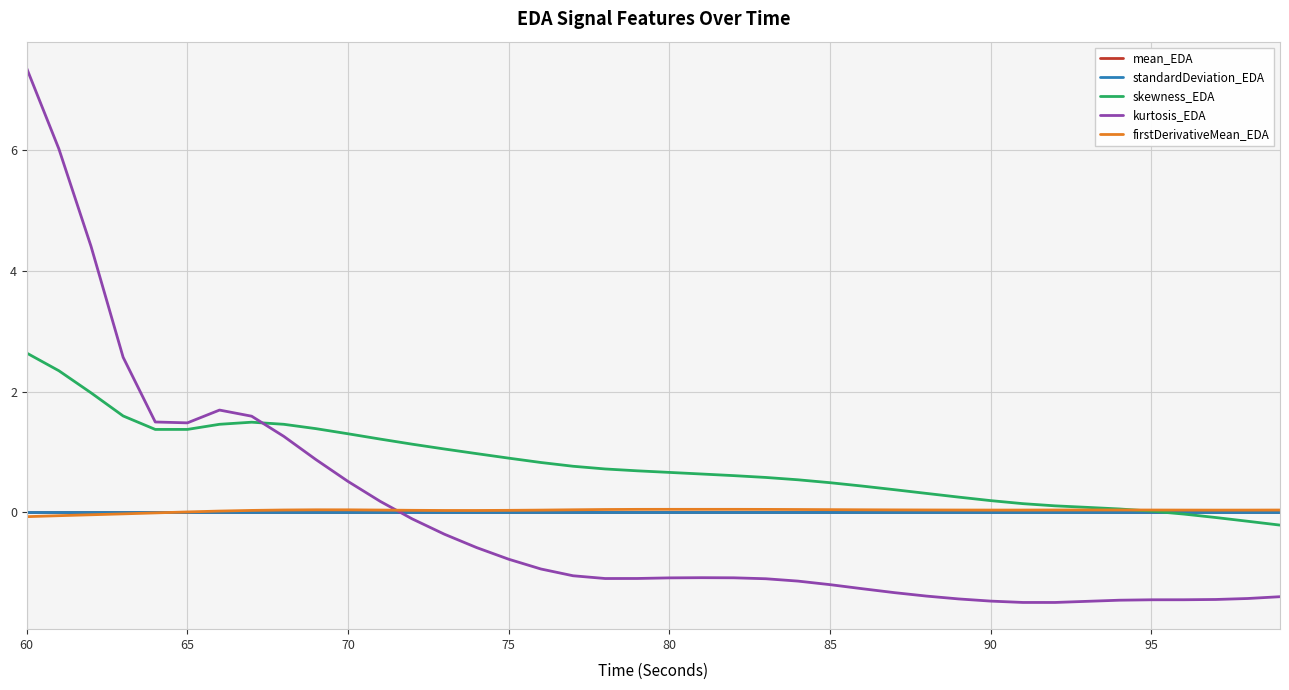

Which series has the largest total across all categories?

skewness_EDA